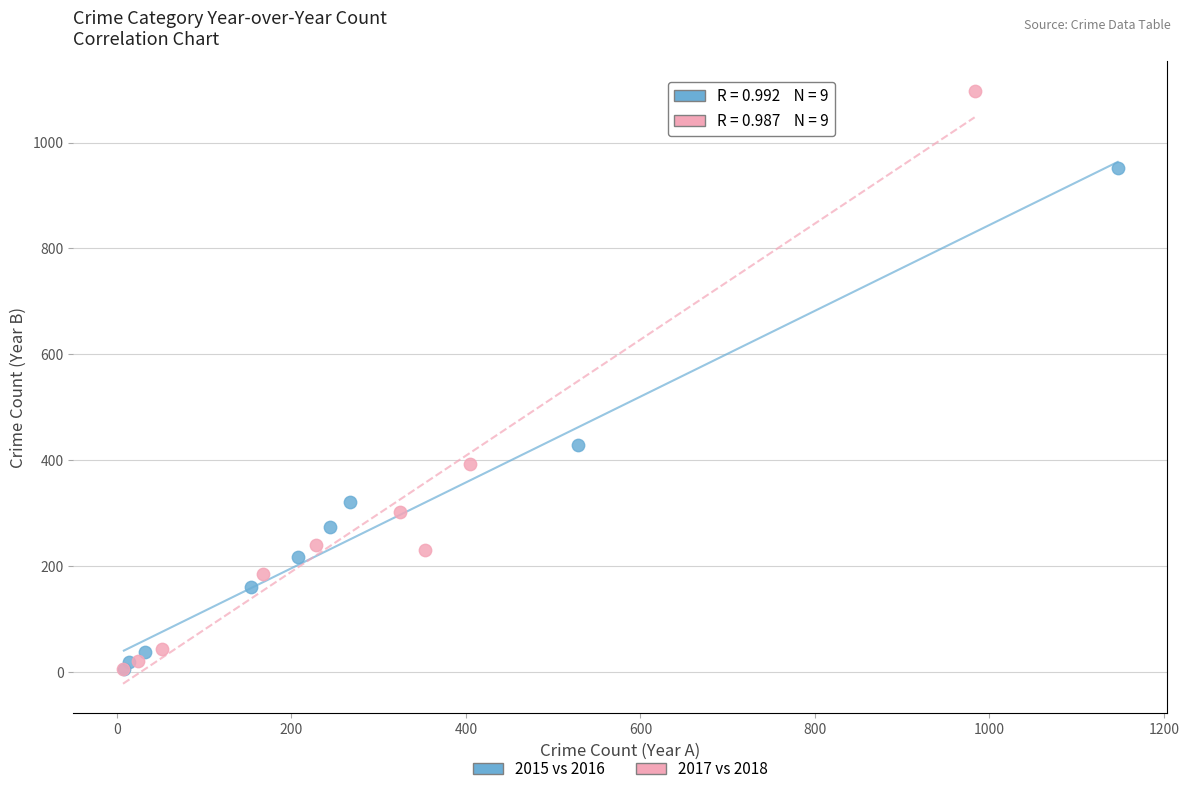

Which series reaches the maximum Y coordinate?

2017 vs 2018